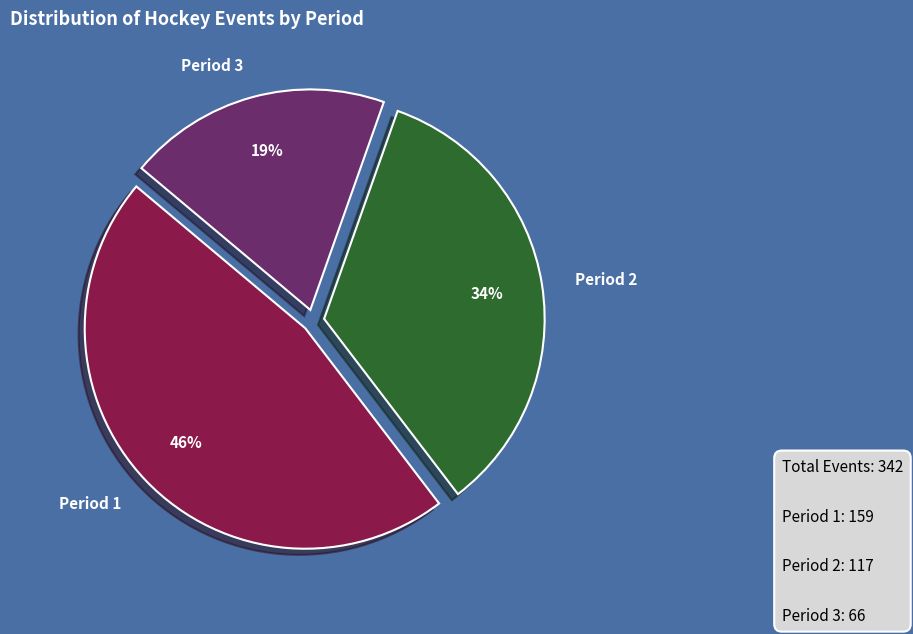

How many slices are in this pie chart?

3